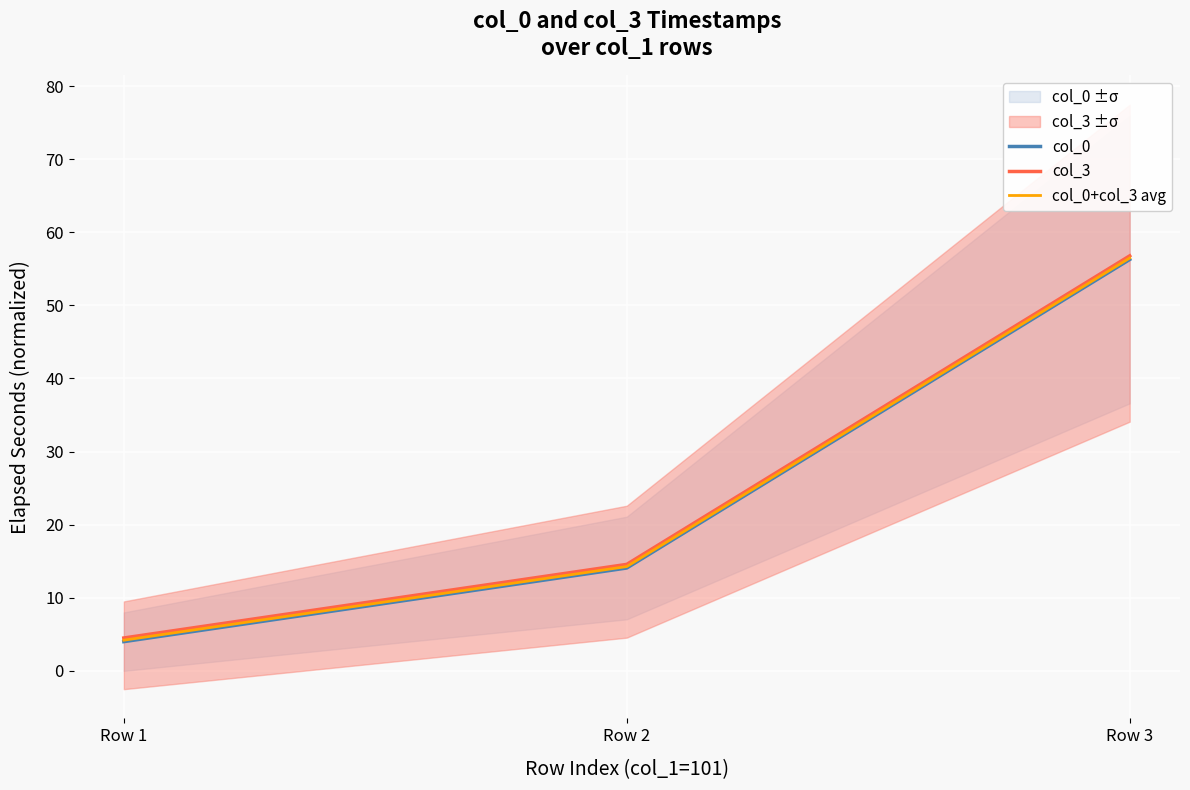

Which category has the highest value across all series?

Row 3